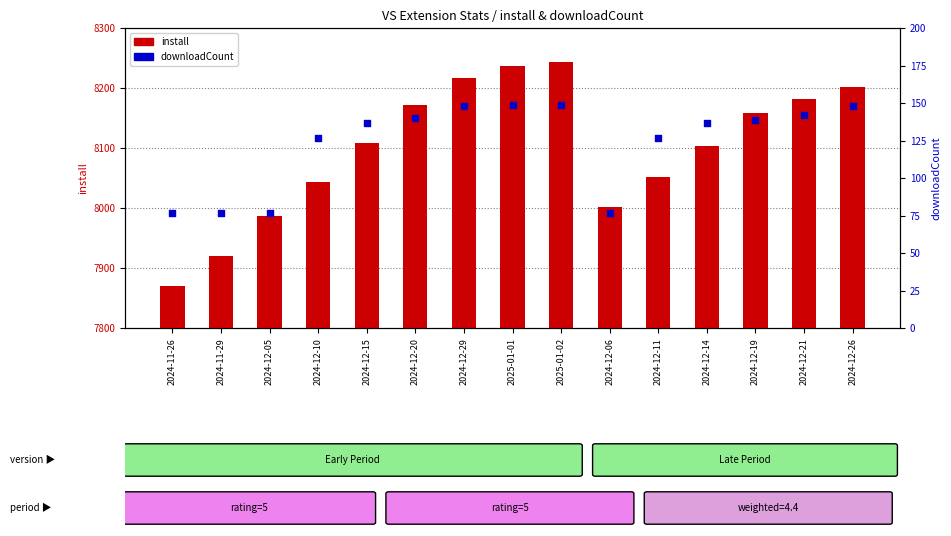

Which series has the widest spread of Y values?

install